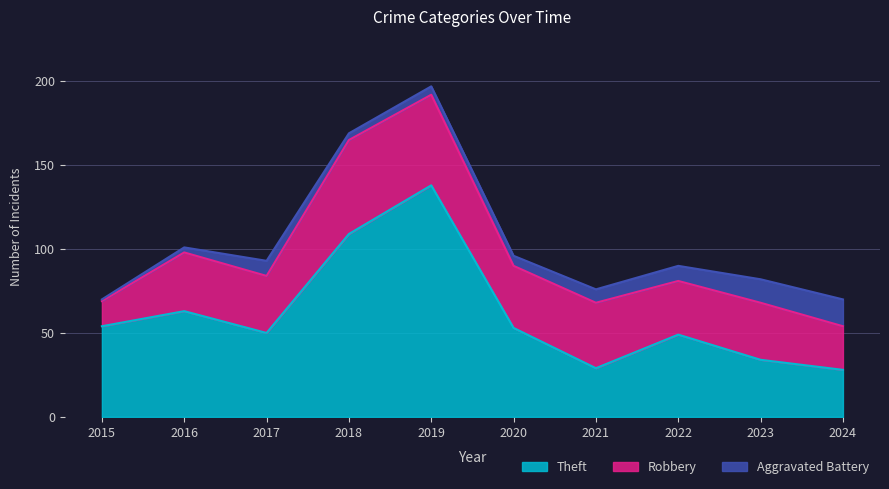

How many data points in Aggravated Battery are above 8?

4